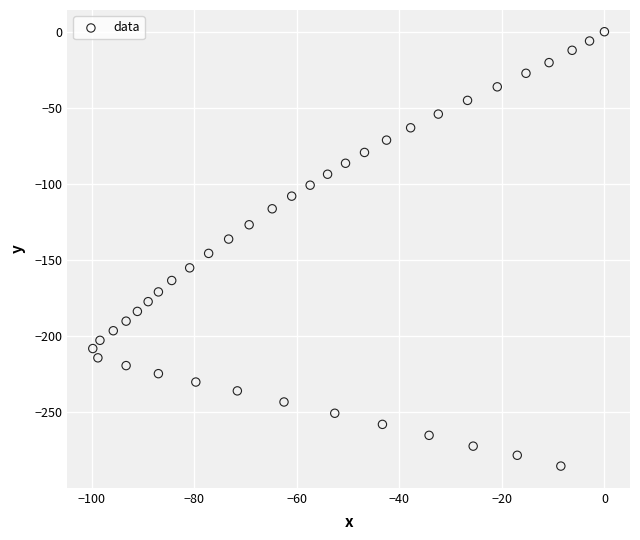

What is the range of X values (max minus min)?

99.8